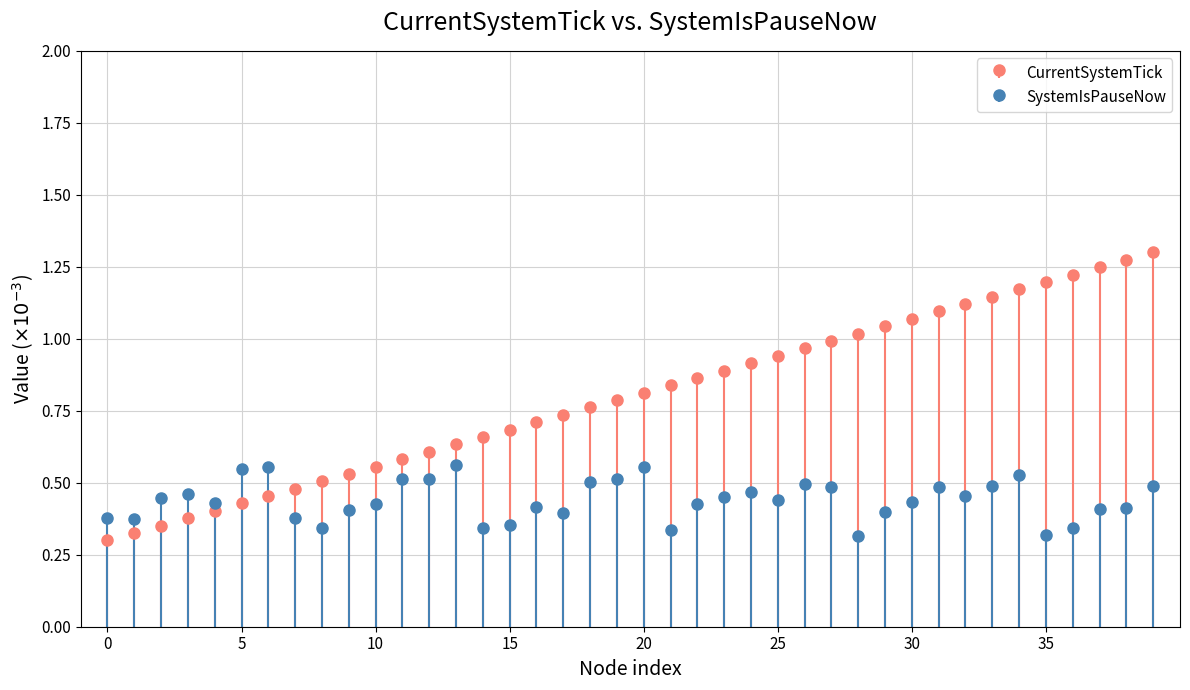

Are the bars horizontal?

No